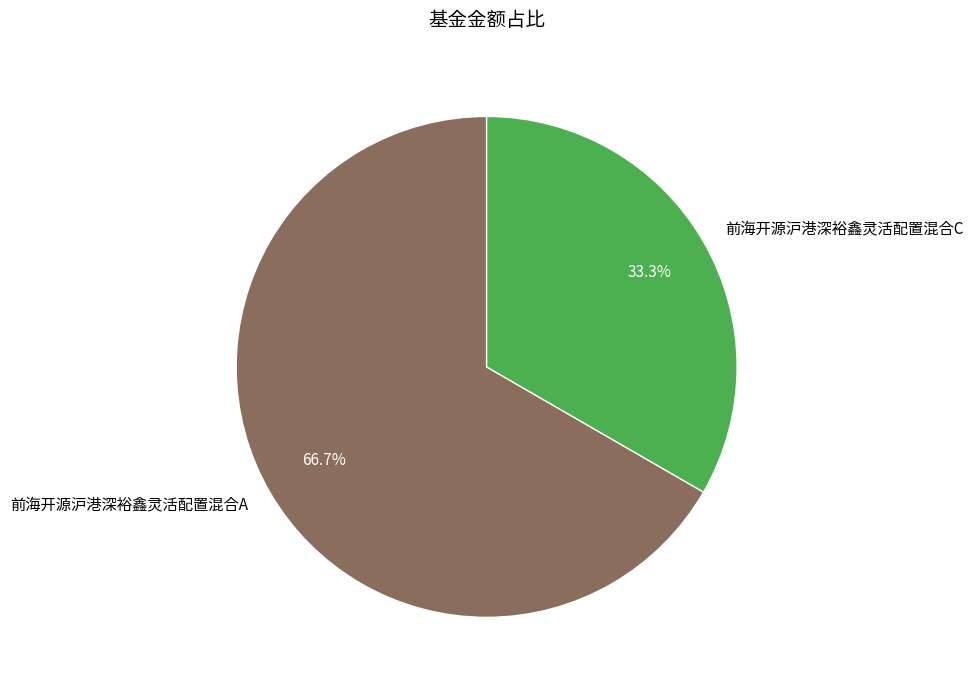

To the nearest percent, what is the average slice percentage?

50%